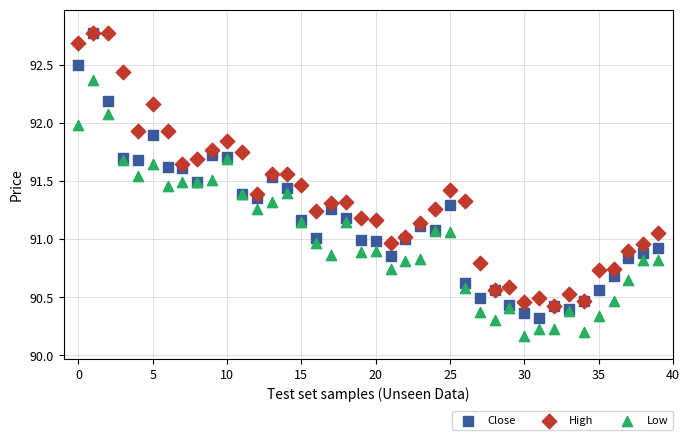

Which series has the largest Y range (max minus min)?

Close